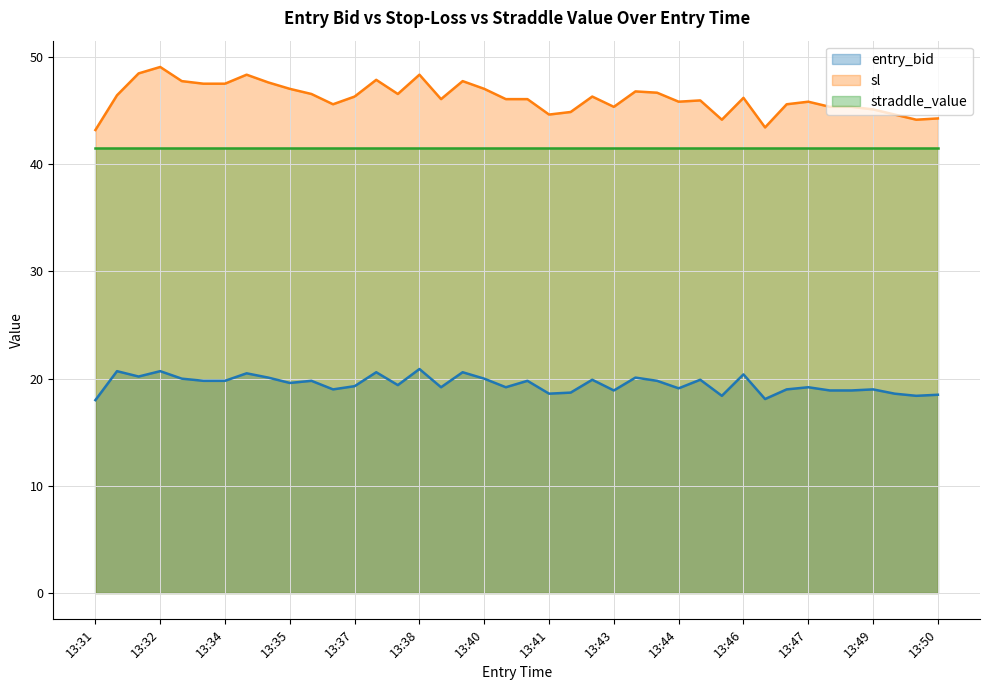

Is it true that entry_bid equals 32.5 at 13:40?

False